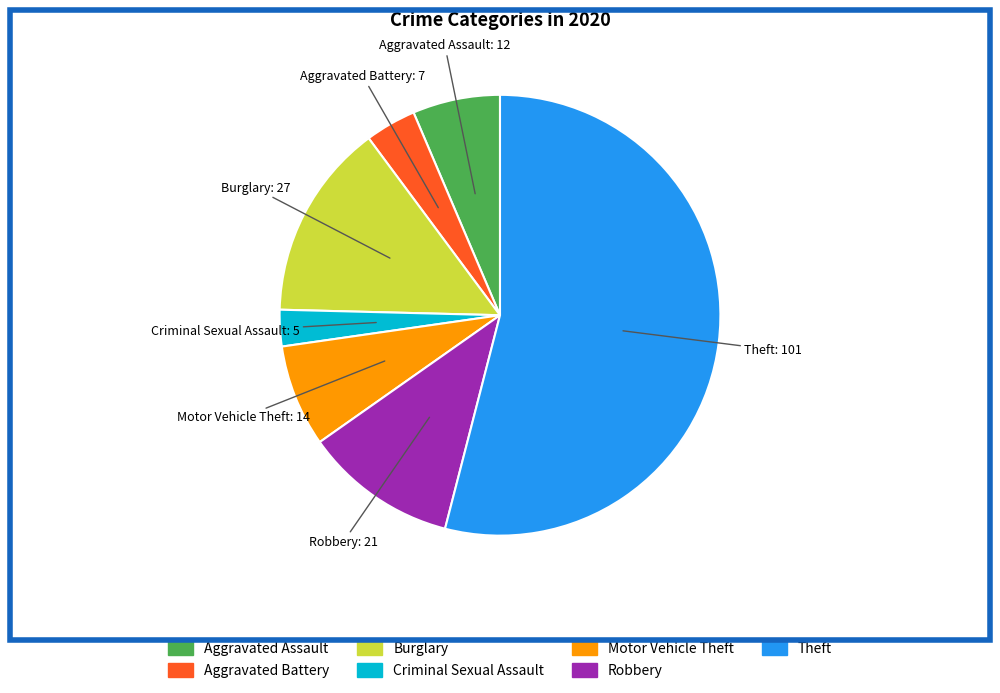

Count the number of slices in the pie.

7